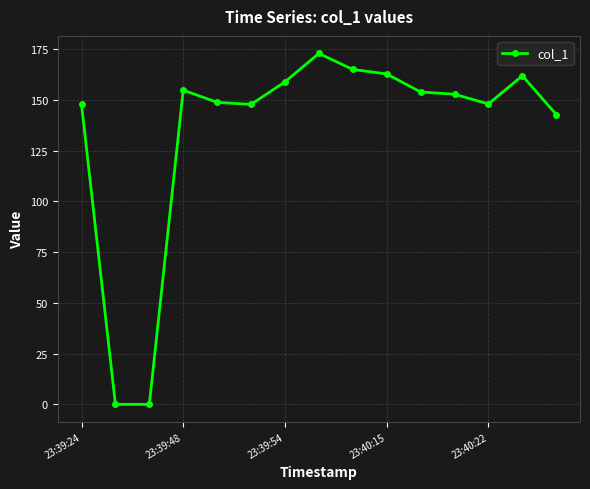

Count the number of categories in the chart.

15